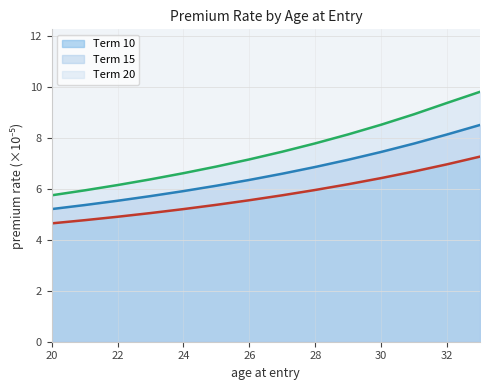

What is the greatest value displayed?

9.8